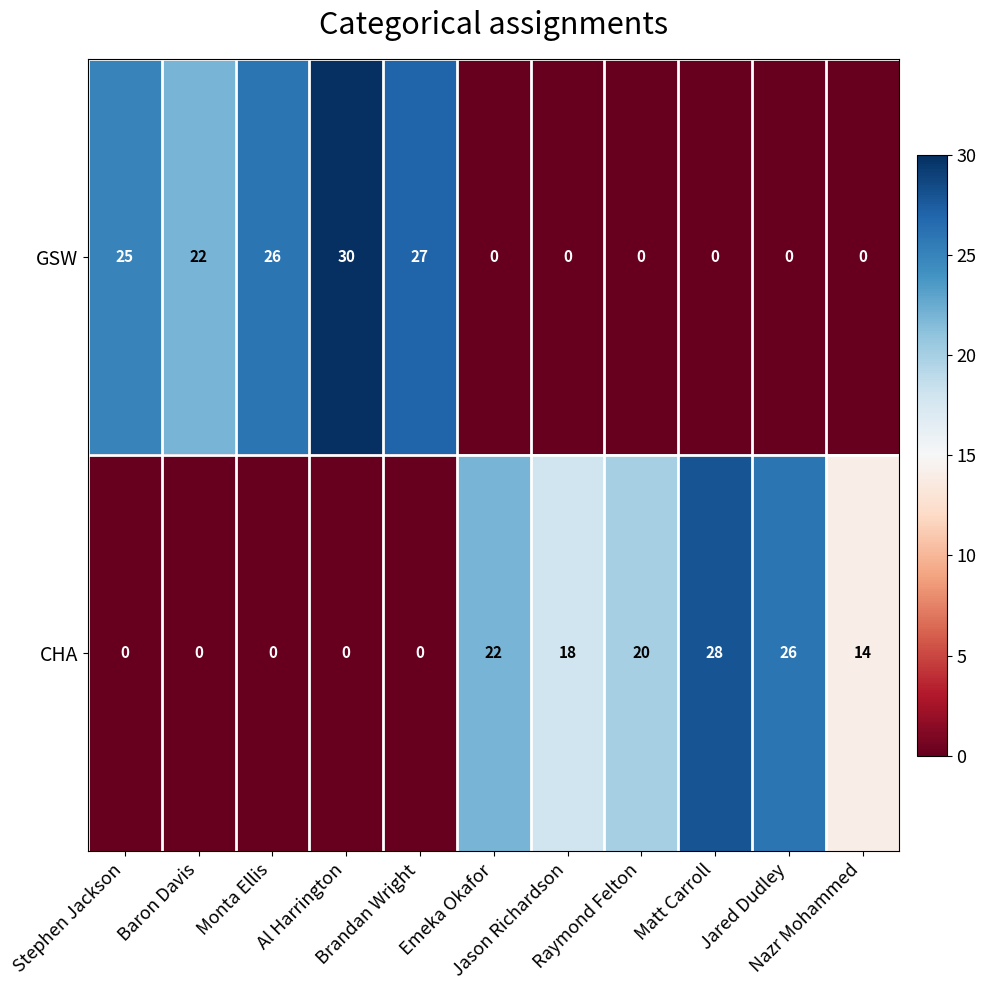

Rank the series by their average value, from highest to lowest.

GSW, CHA